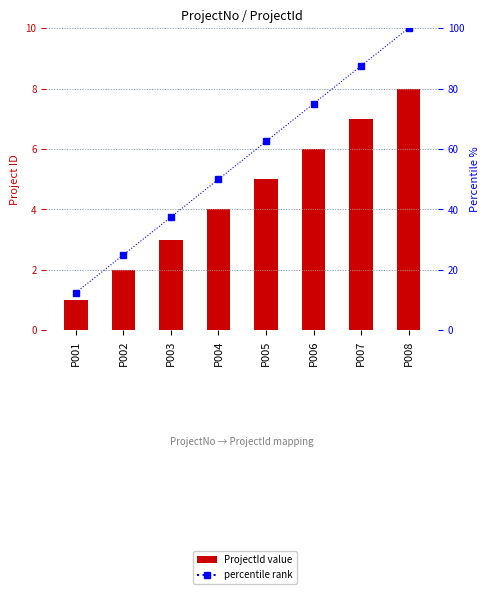

Where is percentile rank nearest to the value 56?

P004